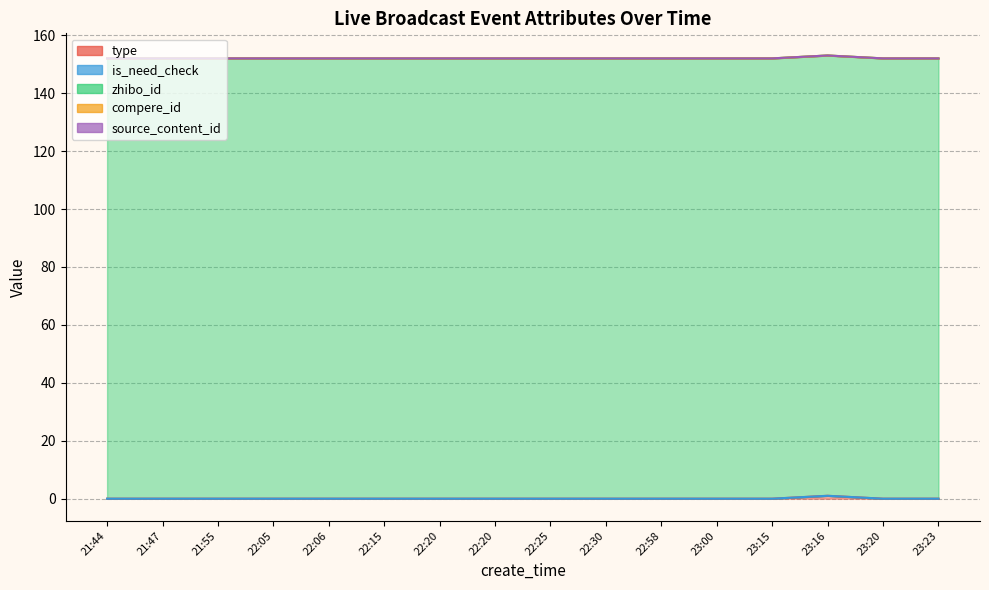

How many distinct data groups are displayed?

5